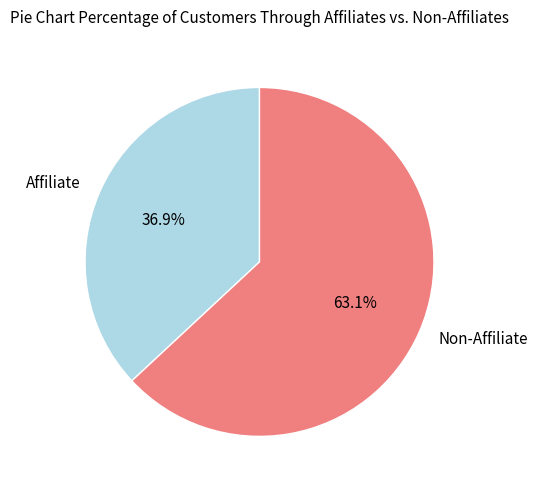

Rank the categories by value from highest to lowest.

Non-Affiliate, Affiliate